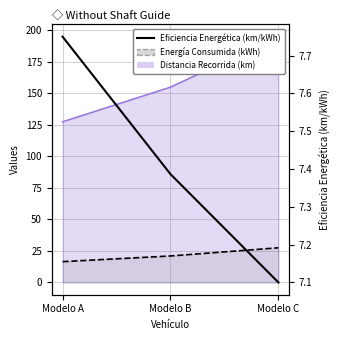

Does the chart display data point markers on the line(s)?

No